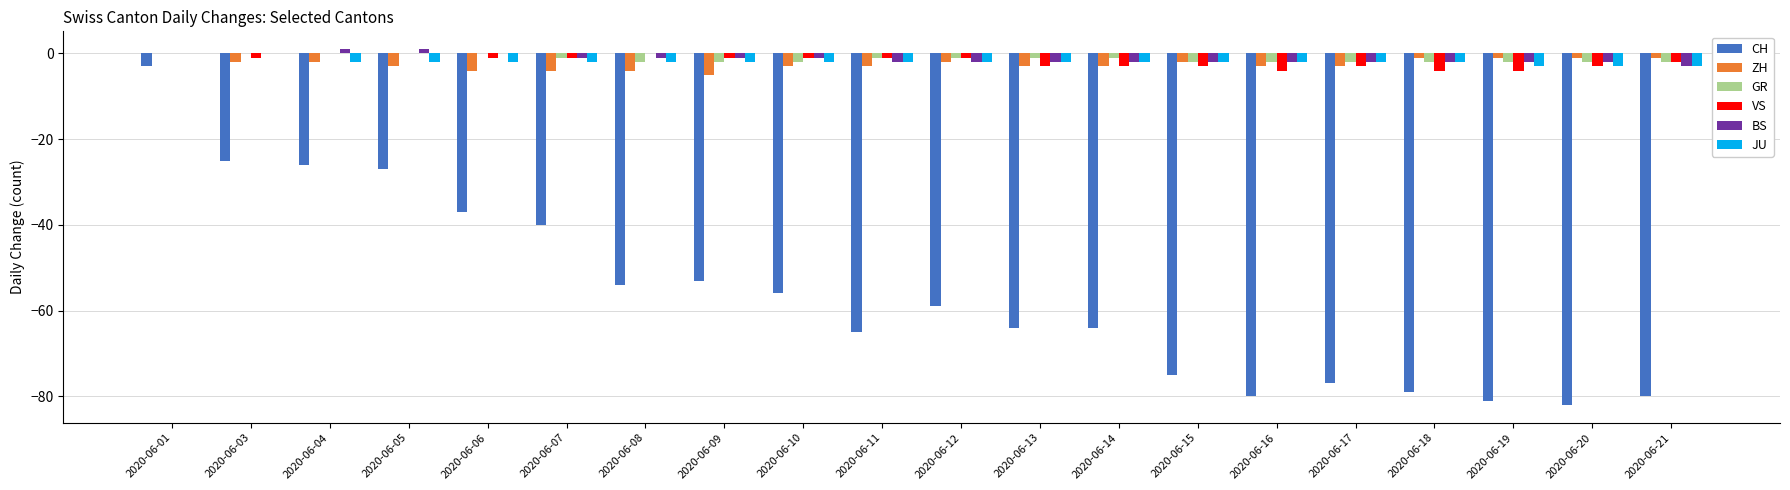

Which category has the highest value in the CH series?

2020-06-01